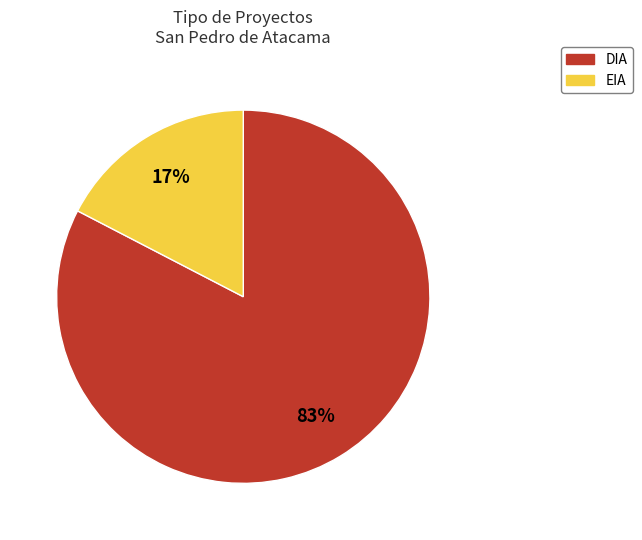

Is the sum of DIA and EIA greater than half?

Yes